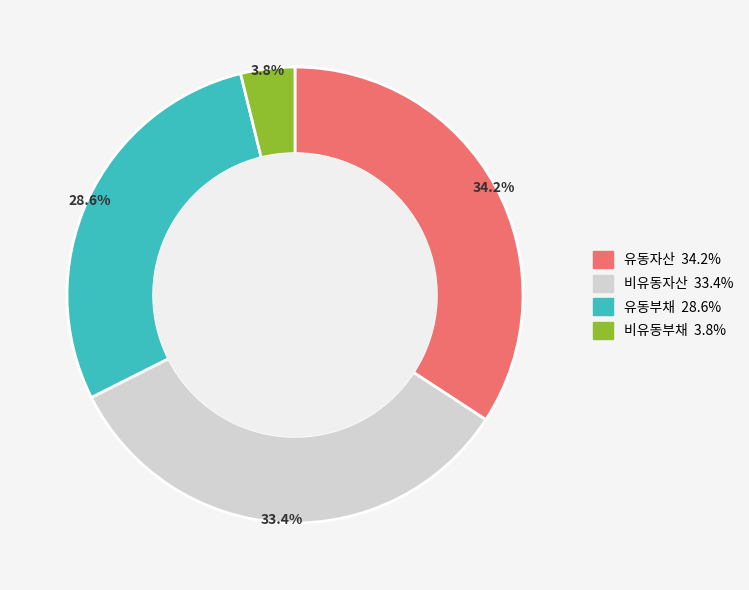

Rank the categories by value from highest to lowest.

유동자산, 비유동자산, 유동부채, 비유동부채